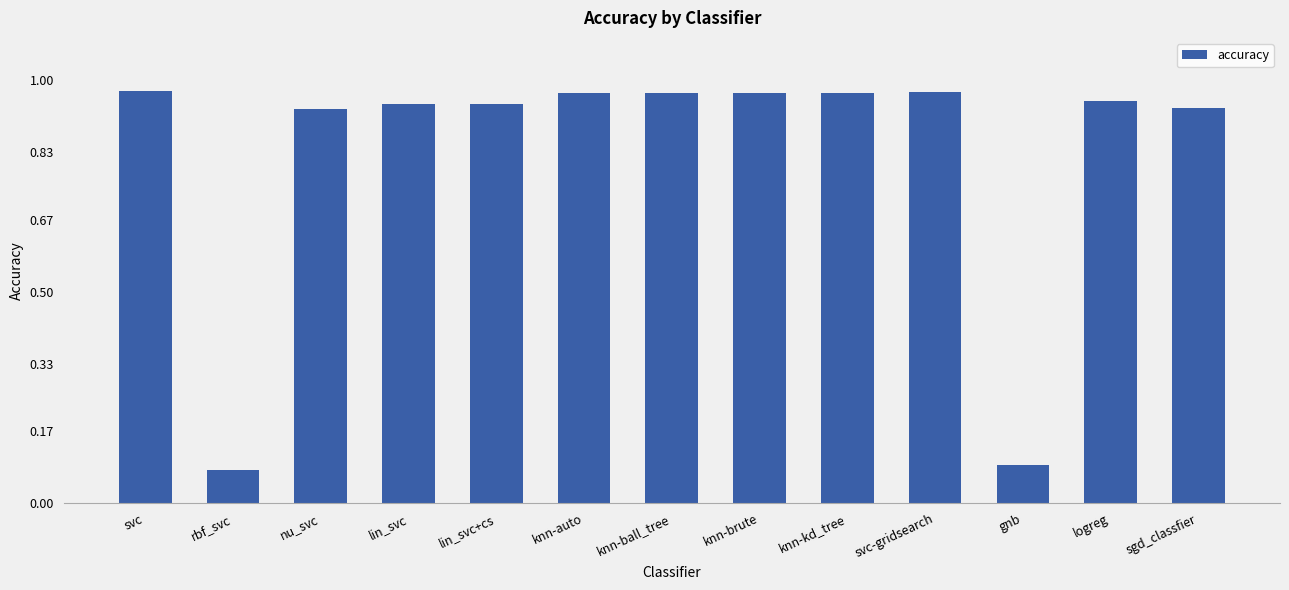

What is the label of the 2nd bar from the left?

rbf_svc